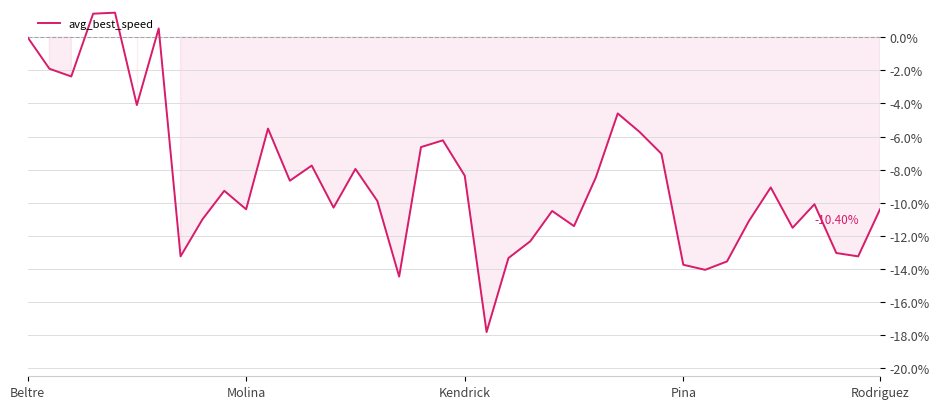

How many lines are shown in the chart?

1